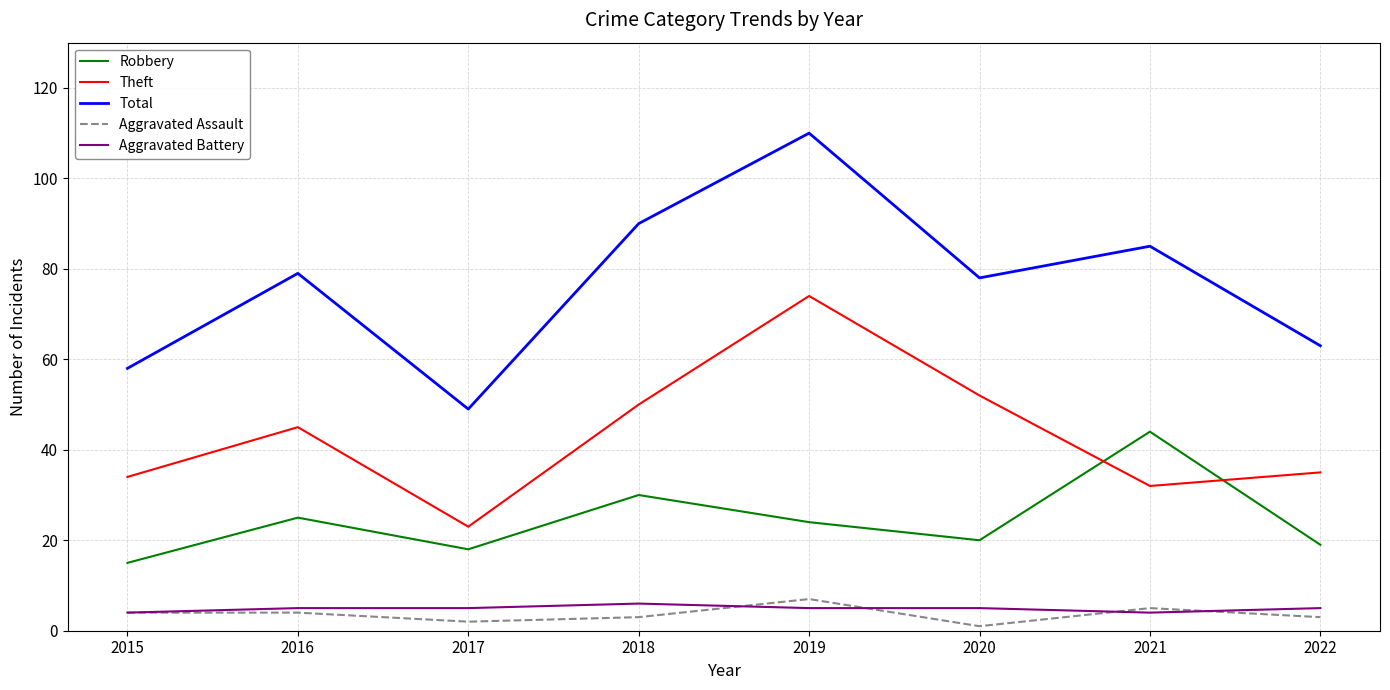

What is the smallest value displayed?

1